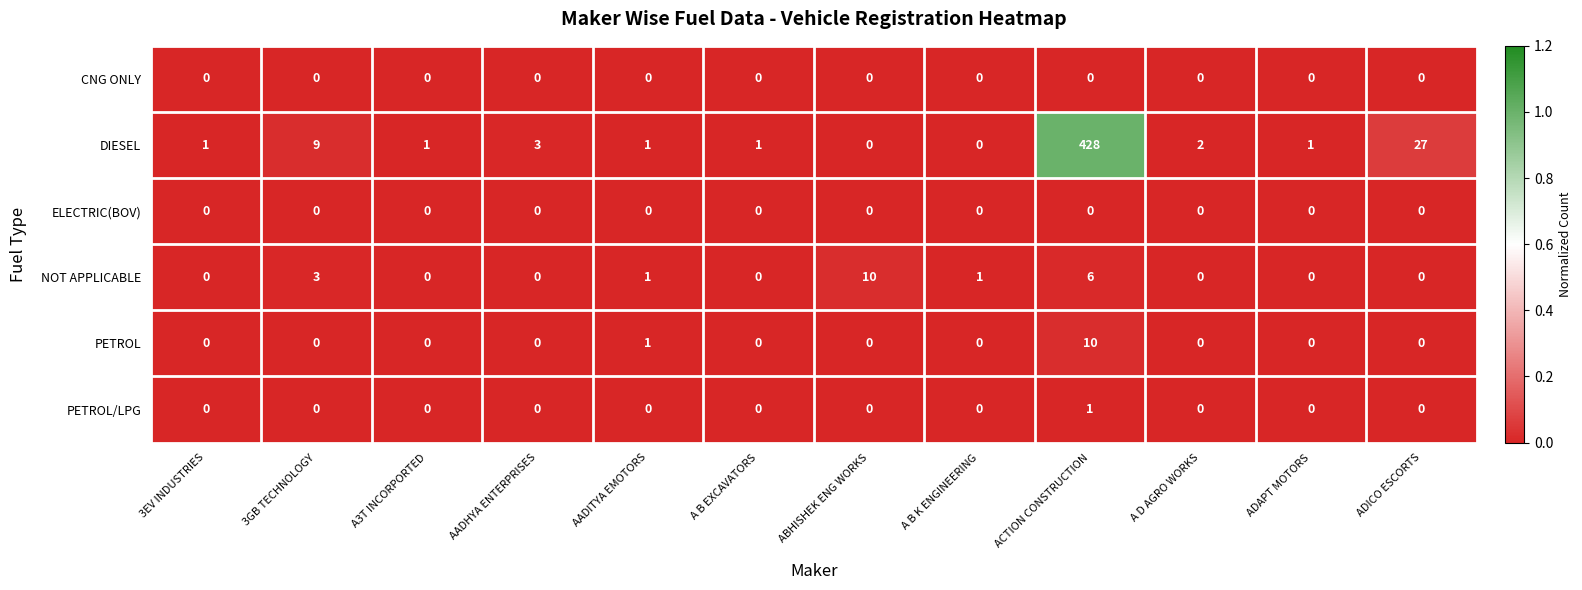

How many PETROL values are between 0 and 1?

11